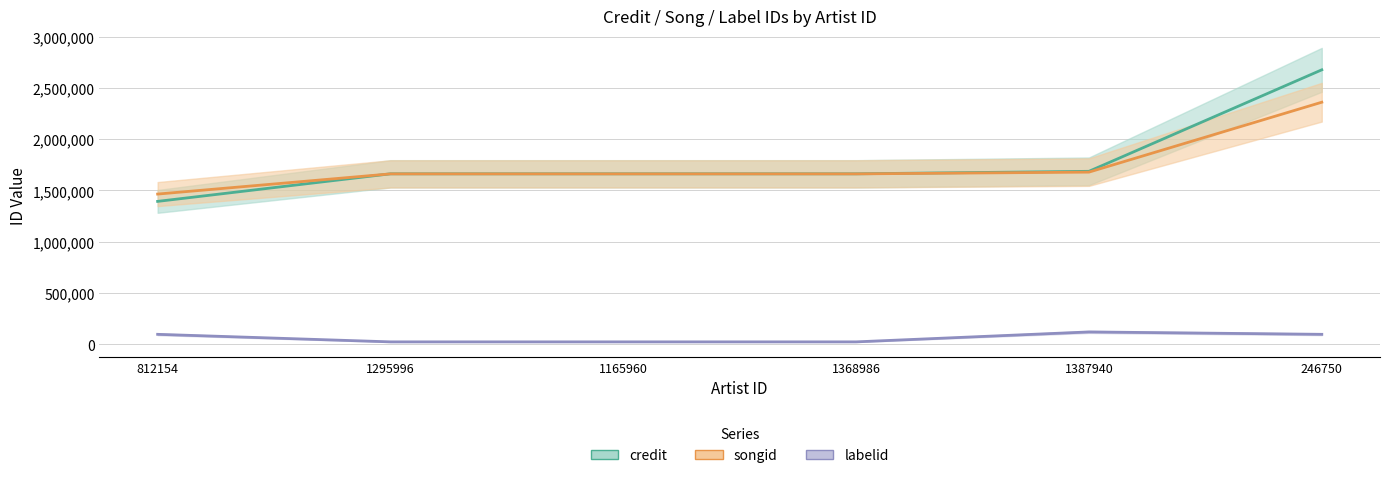

At 1295996, list the series in order from smallest to largest.

labelid, songid, credit